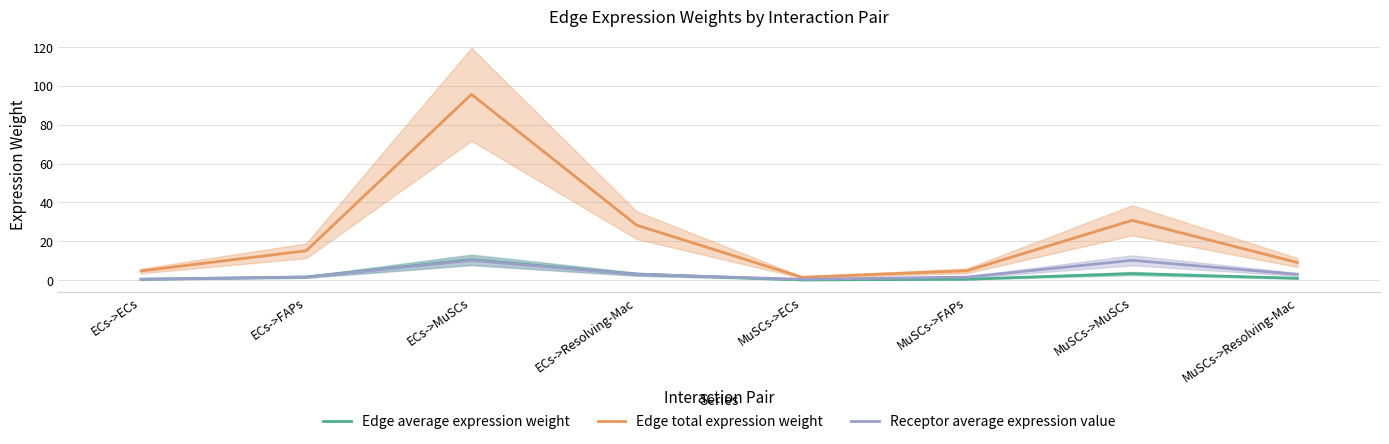

Which series has the largest total across all categories?

Edge total expression weight